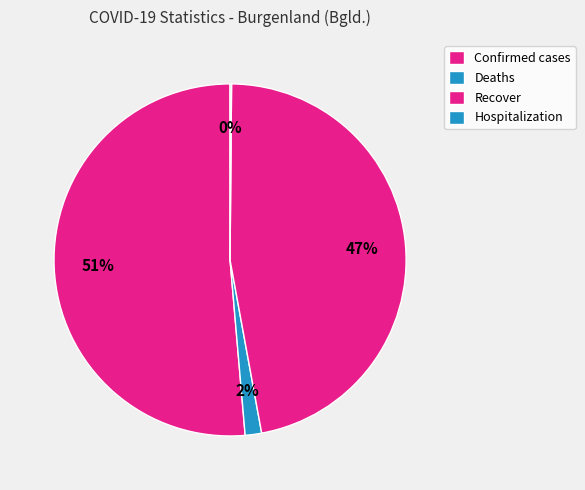

To the nearest percent, what is the combined percentage of Confirmed cases and Recover?

98%